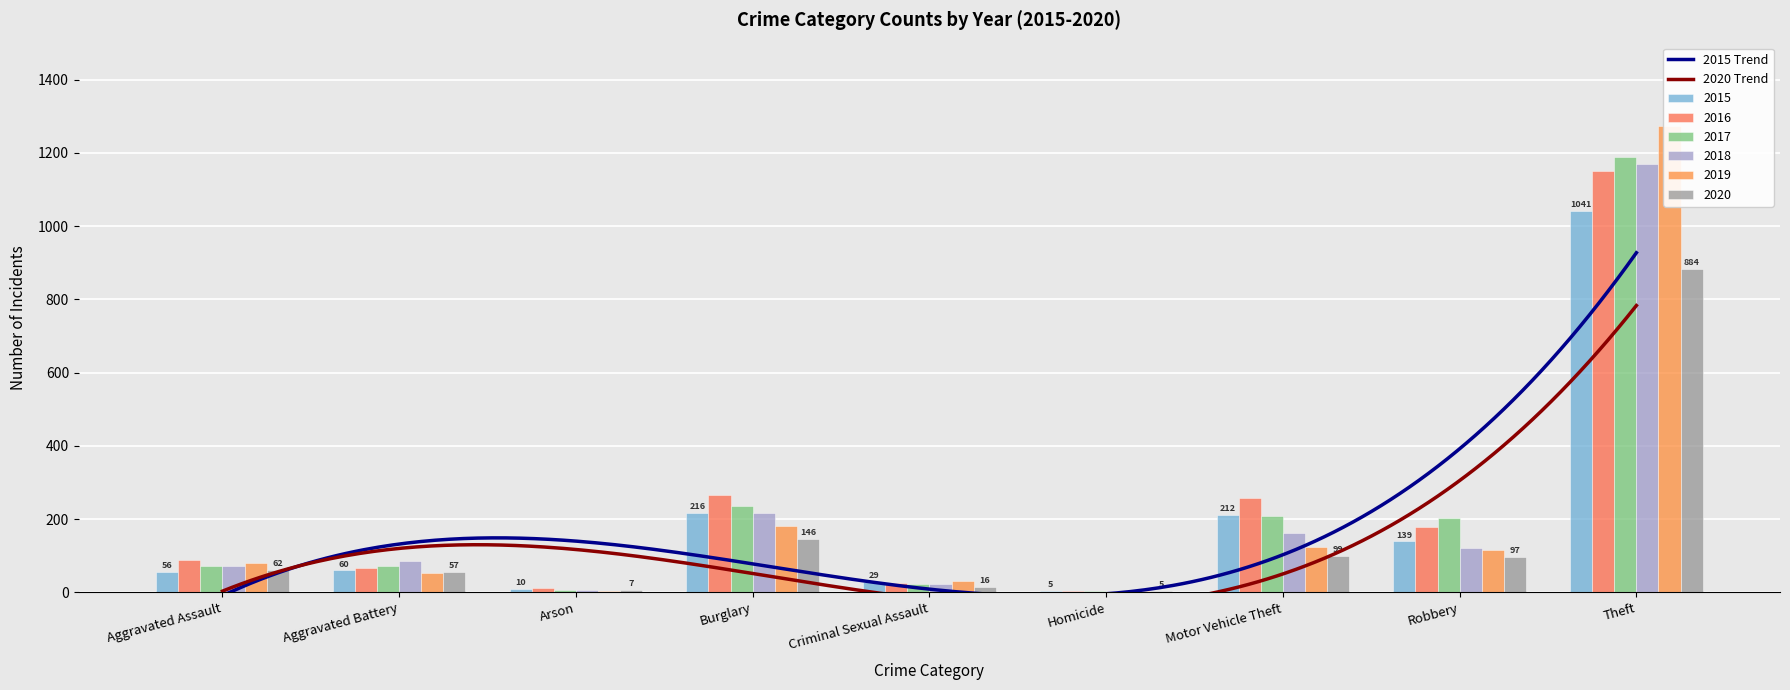

At which label does 2015 reach its minimum?

Homicide